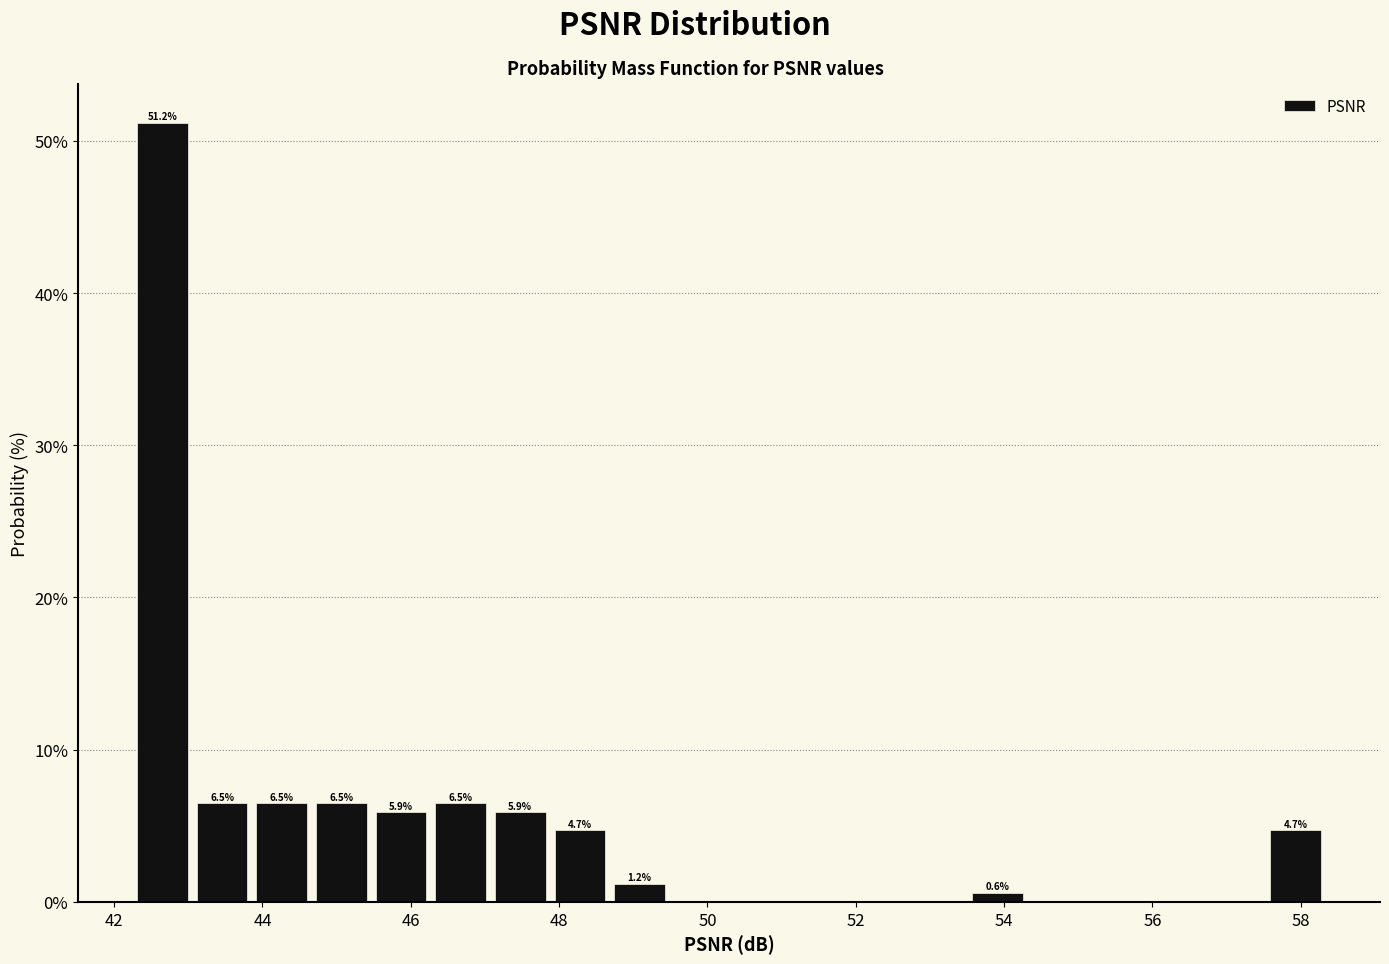

Over which range of the x-axis is the bar tallest?

42.2 to 43.0